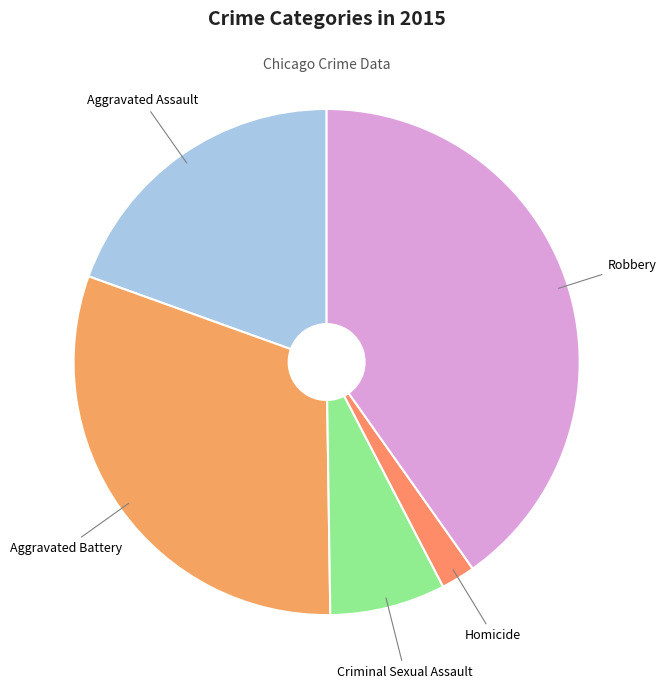

Rank the categories by value from lowest to highest.

Homicide, Criminal Sexual Assault, Aggravated Assault, Aggravated Battery, Robbery